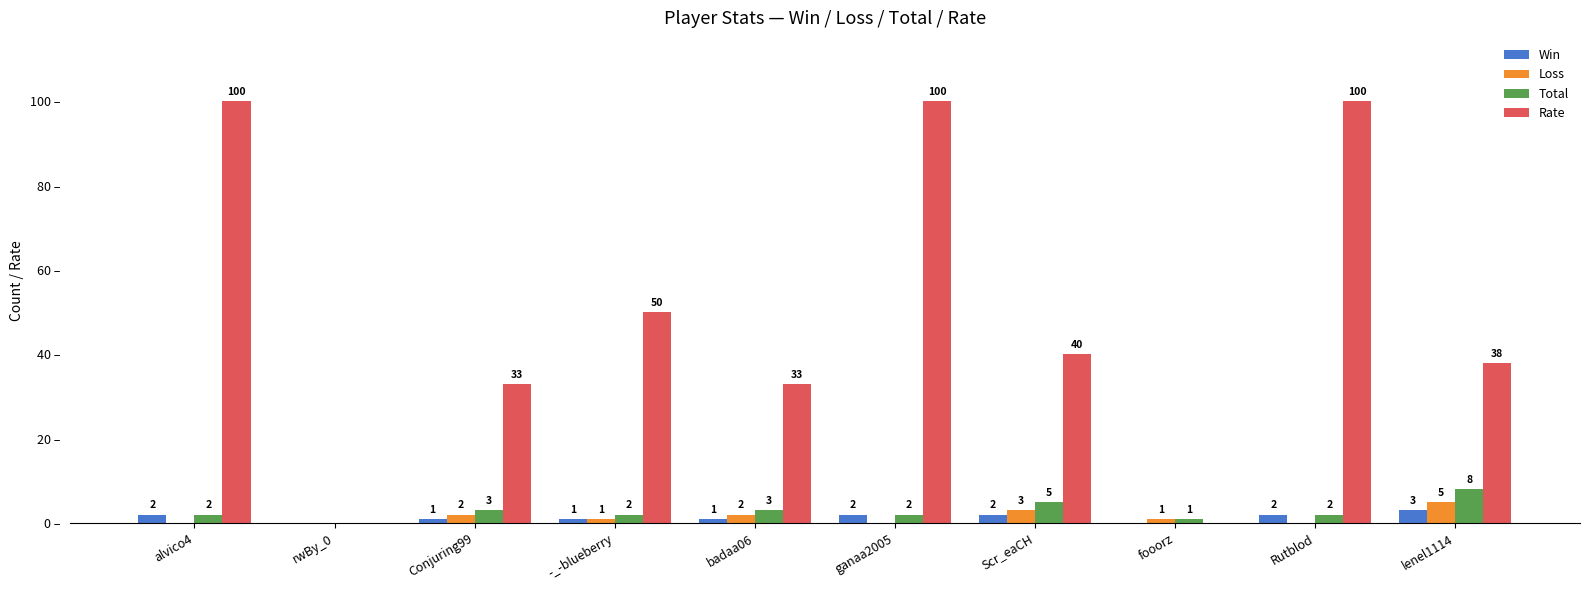

Which series changed the most between fooorz and Rutblod?

Rate